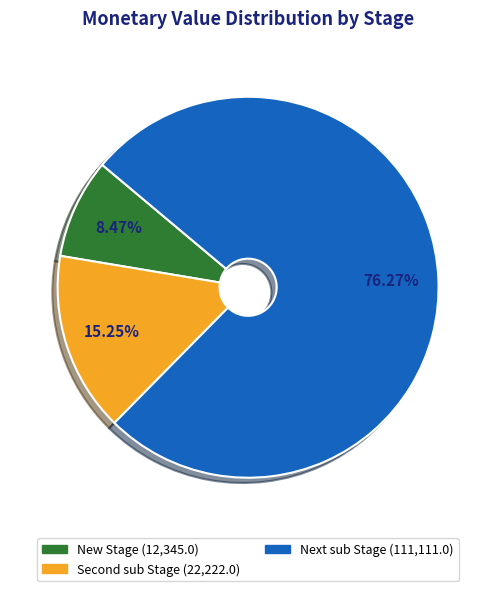

To the nearest percent, what portion does New Stage represent?

8%